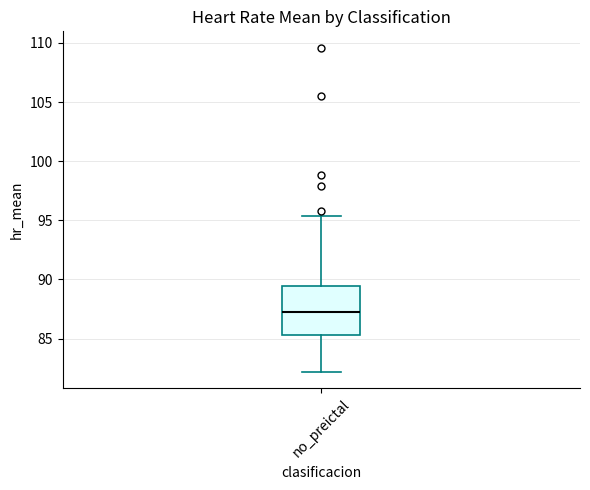

Read this box plot against the y-axis: the position of the median line, the range covered by the box, and the ends of both whiskers. The values are not printed on the chart, so give them approximately, as read against the axis.

median 87.5, box 85.5 to 89.5, whiskers 82.0 to 95.5